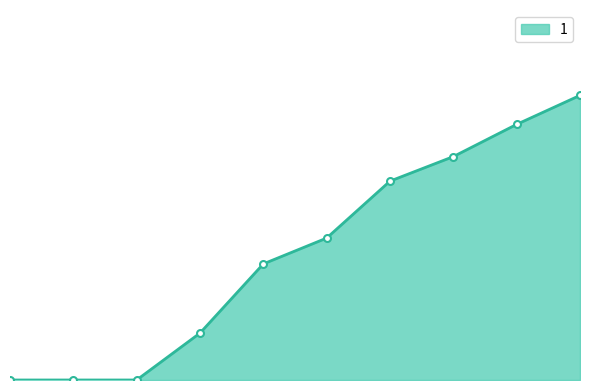

Does the chart have visible grid lines?

No